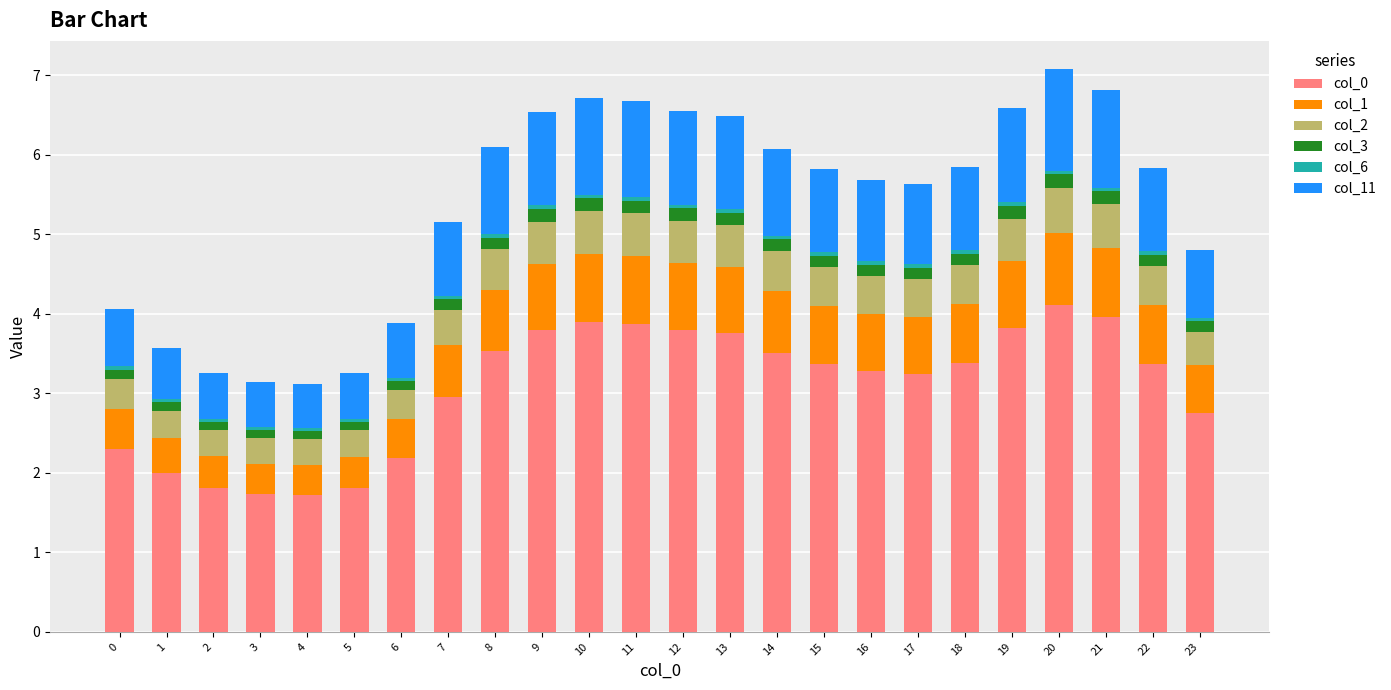

True or false: col_0 has a value of 1.8 at 5.

True